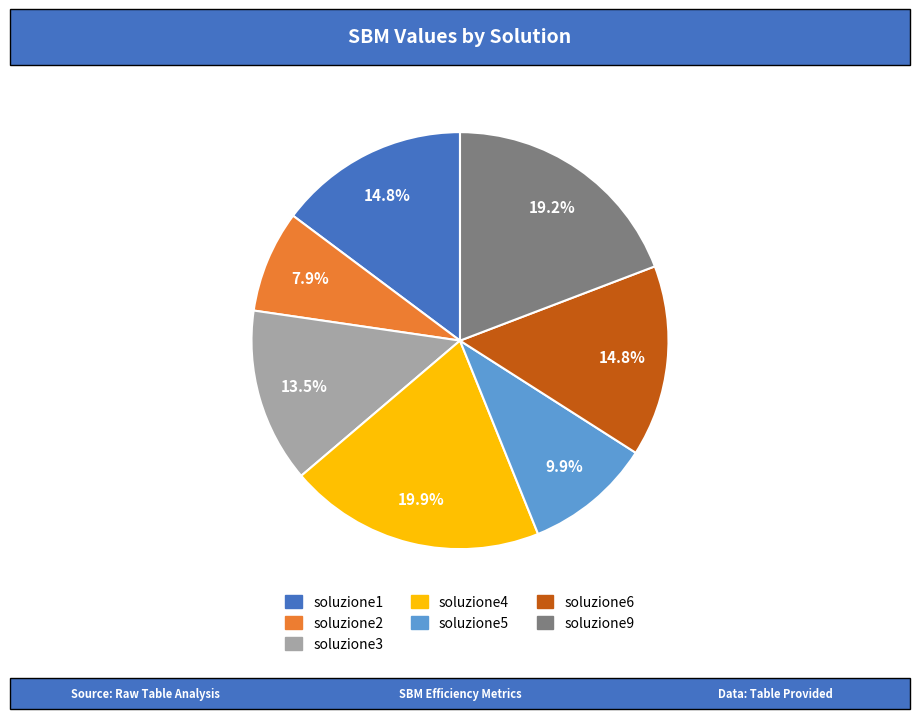

Which category has the smallest portion of the pie?

soluzione2